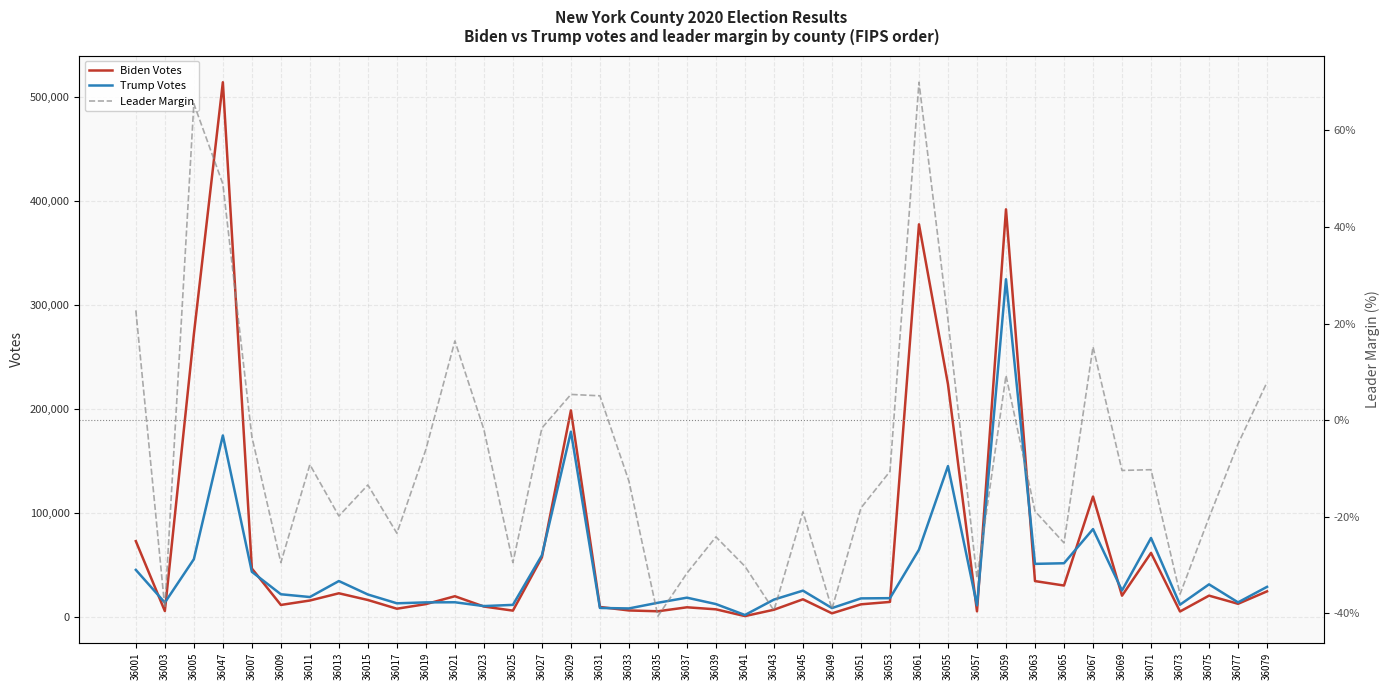

How many data points in Biden Votes are less than 16636?

20